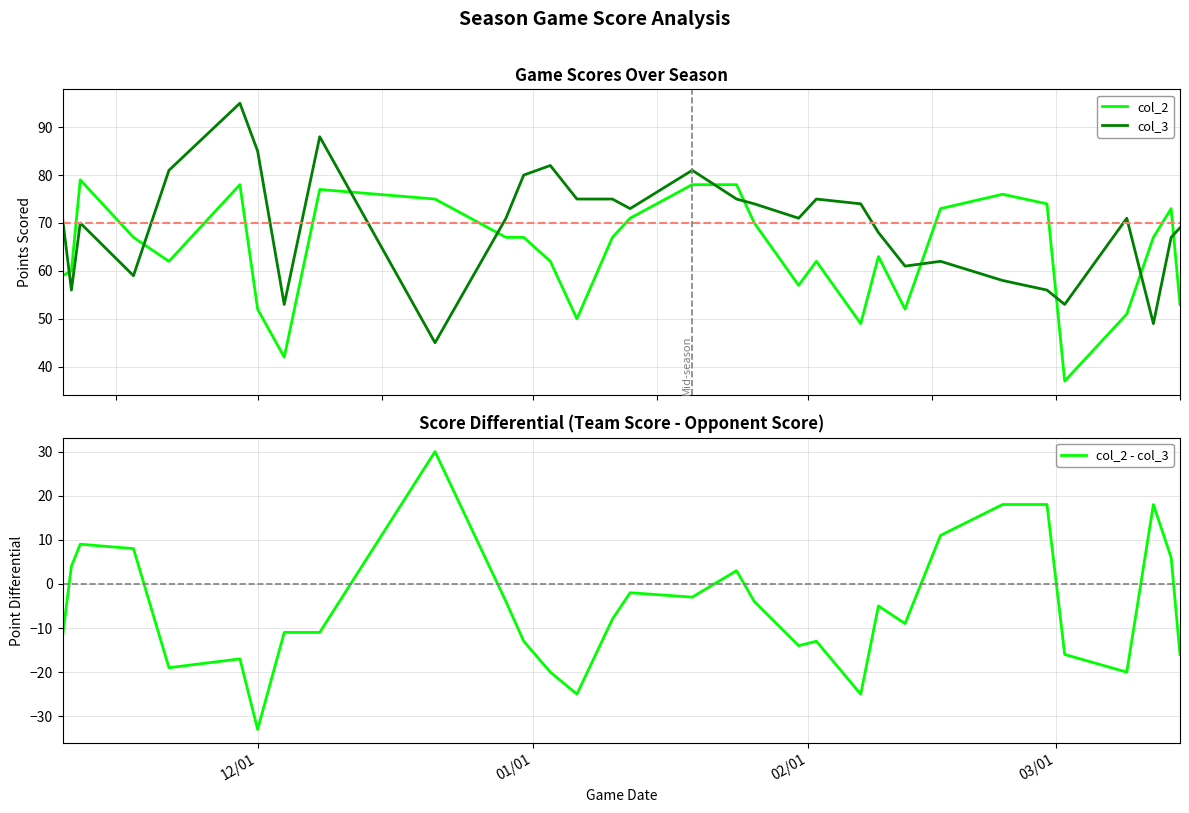

Is the value of col_2 at 03/02/2013 greater than the value of col_3 at 11/29/2012?

No